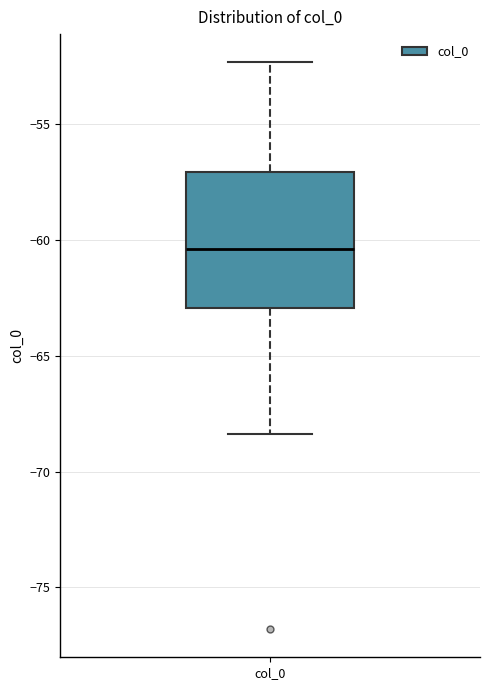

Where is the upper edge of the box for col_0 on the y-axis? The values are not printed on the chart, so give them approximately, as read against the axis.

-57.0